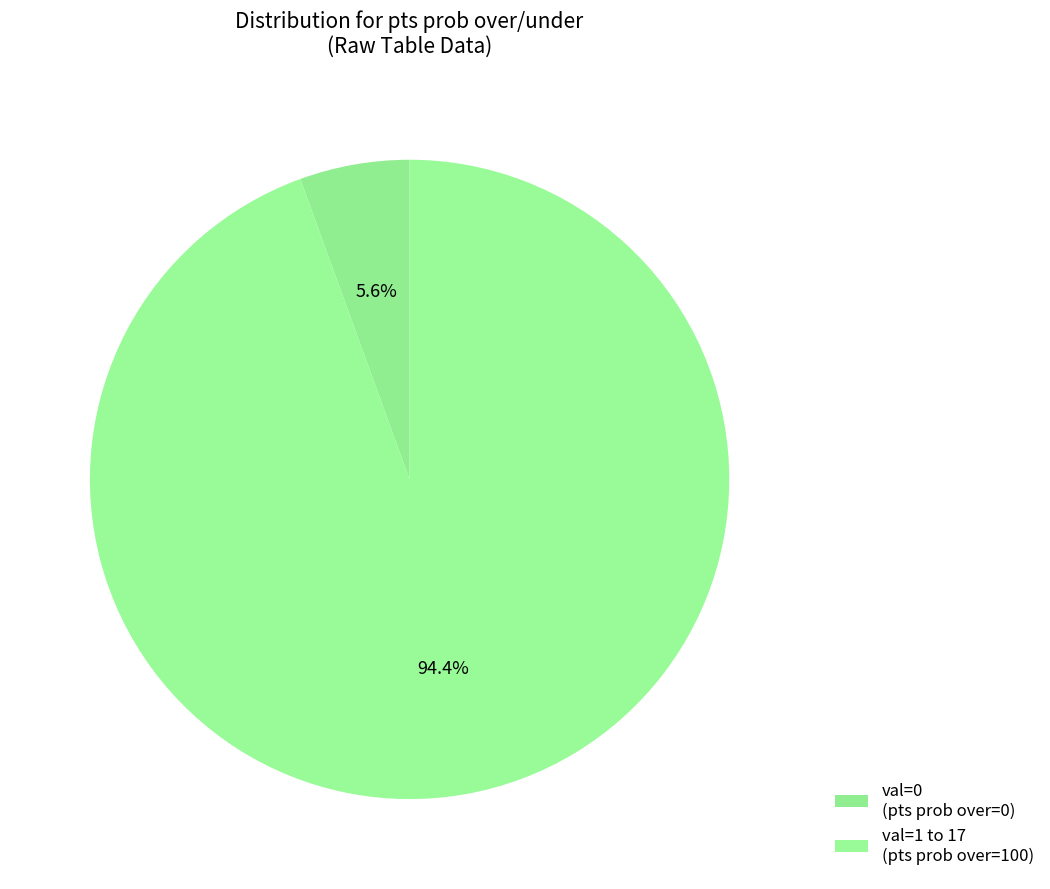

How many segments does this pie chart have?

2